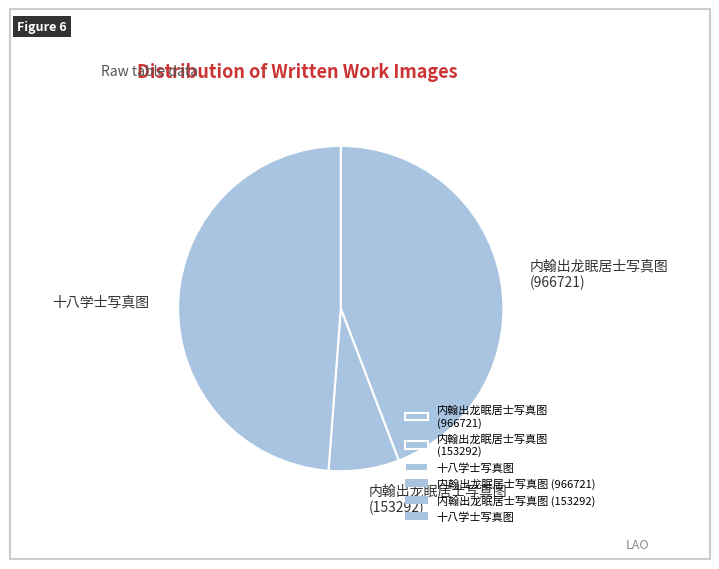

Approximately how many times larger is the value at 内翰出龙眠居士写真图 (966721) compared to 内翰出龙眠居士写真图 (153292)?

6.3